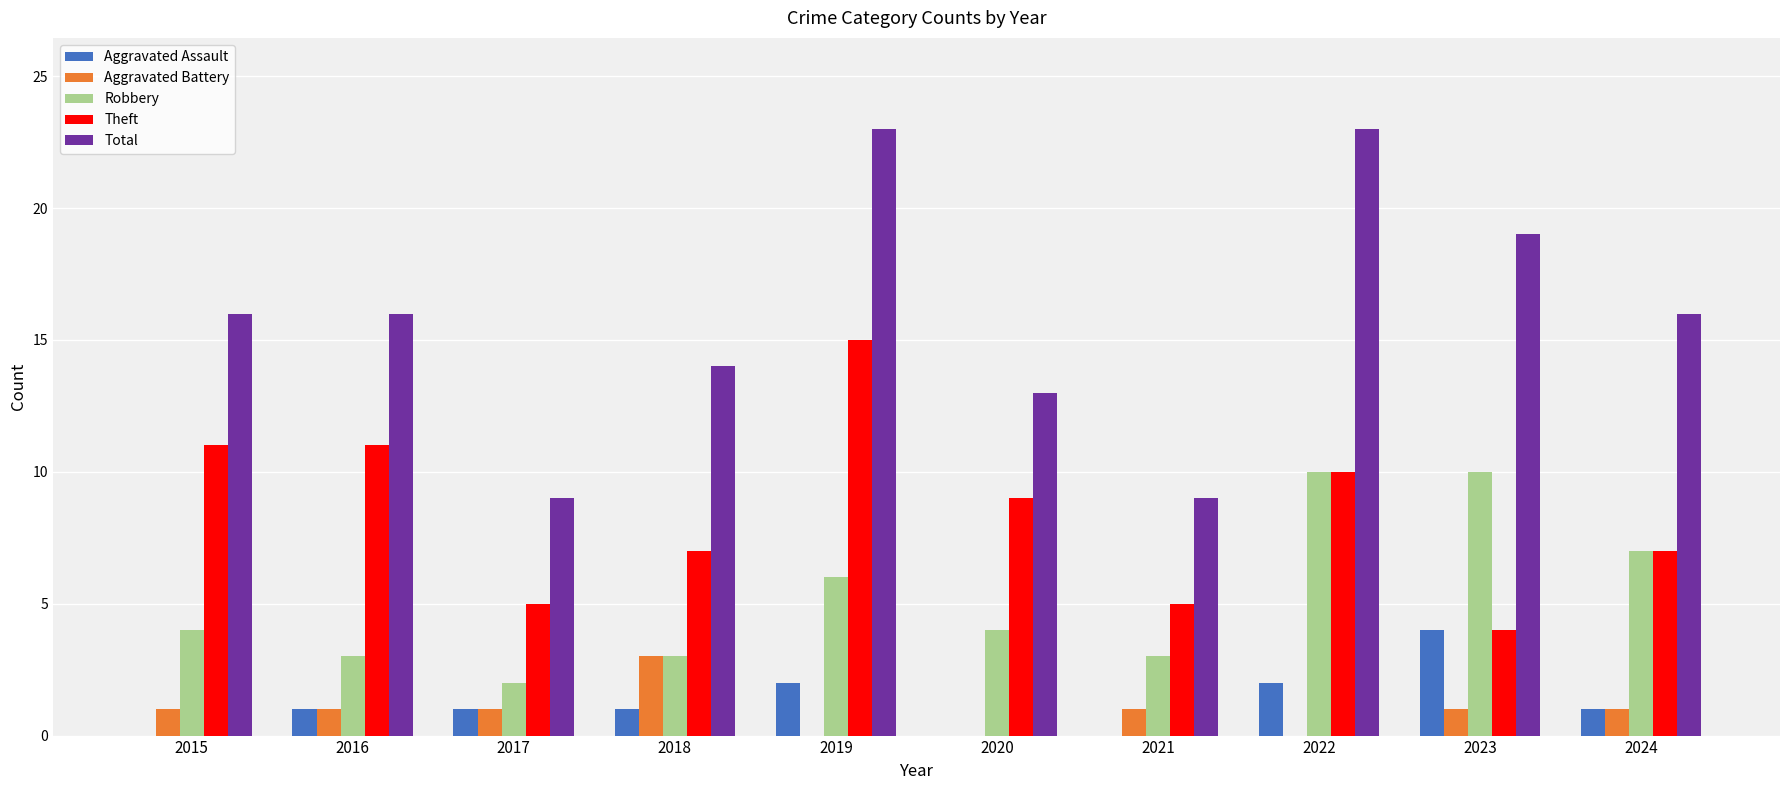

What is the sum of all Aggravated Assault values?

12